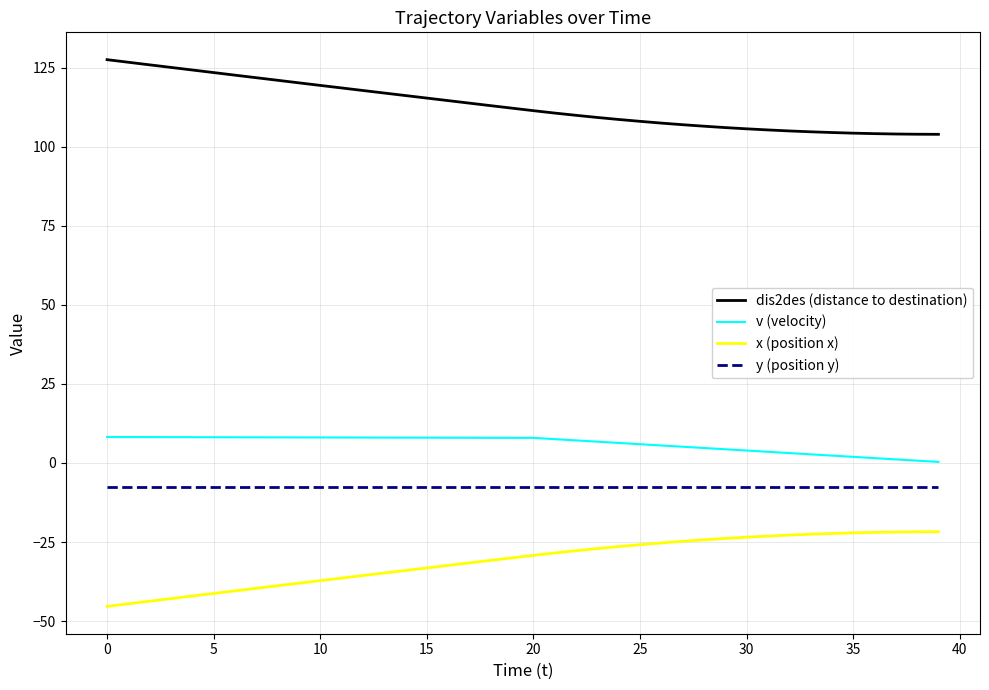

Is this an area chart (filled region under the line)?

No